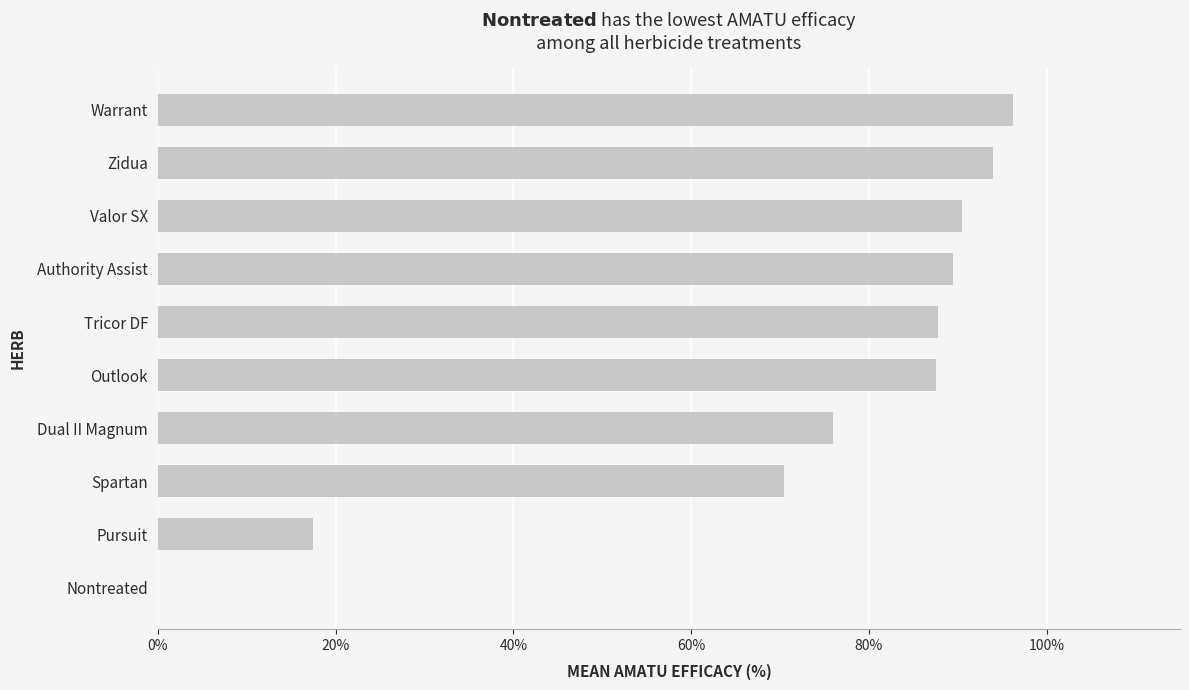

True or false: the data shows 157.8 at Authority Assist.

False